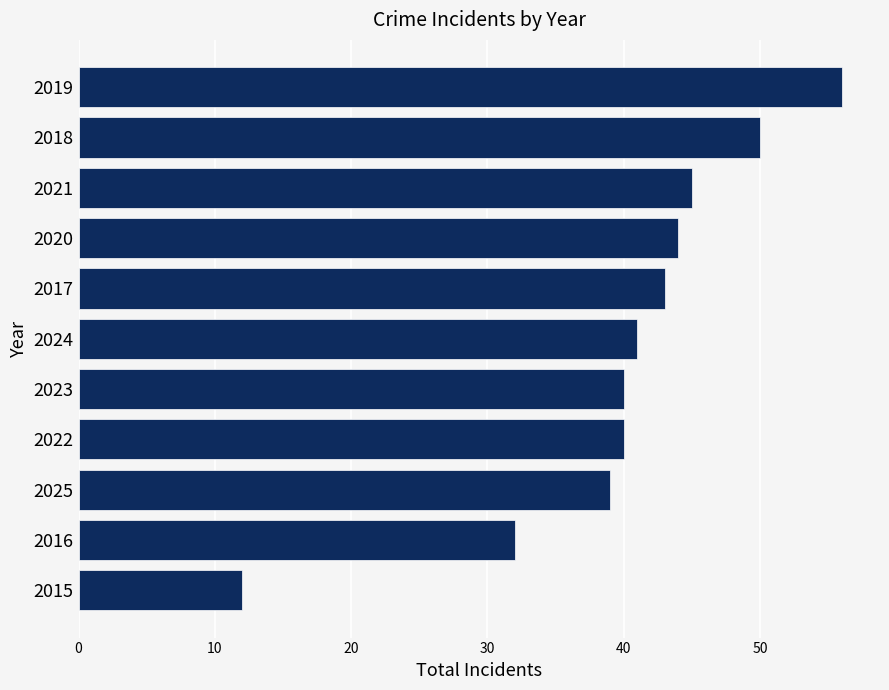

What is the difference between the values at 2017 and 2019?

13